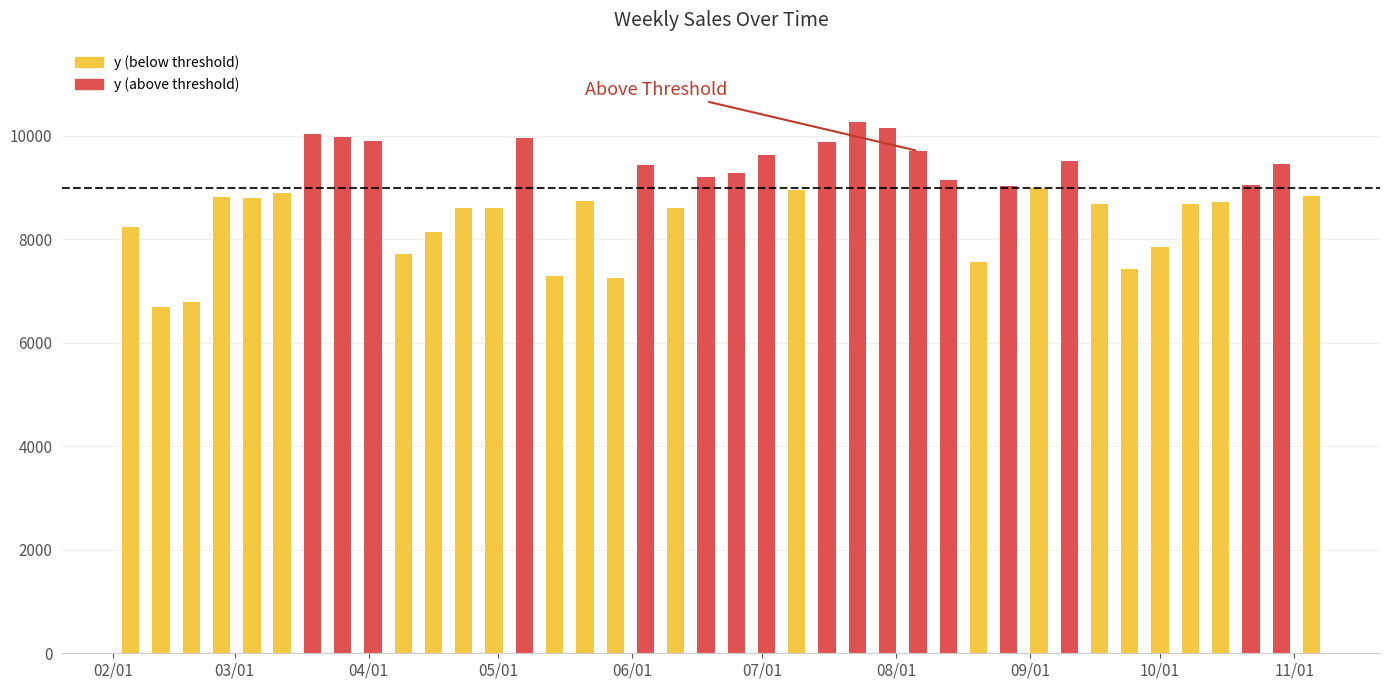

Between 2010-03-19 and 2010-07-23, which is larger?

2010-07-23